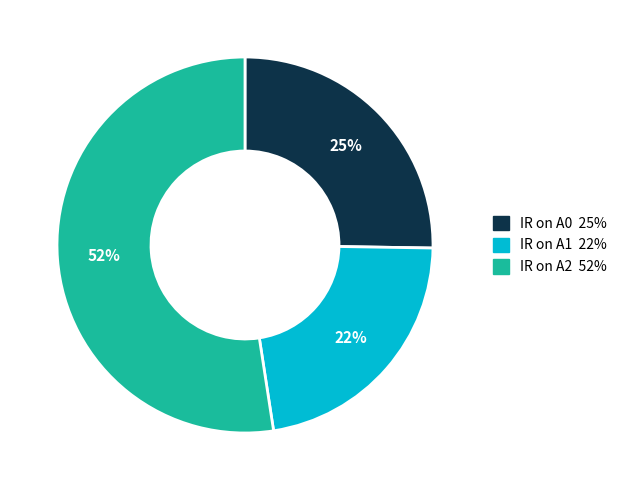

Does any single category account for the majority?

Yes